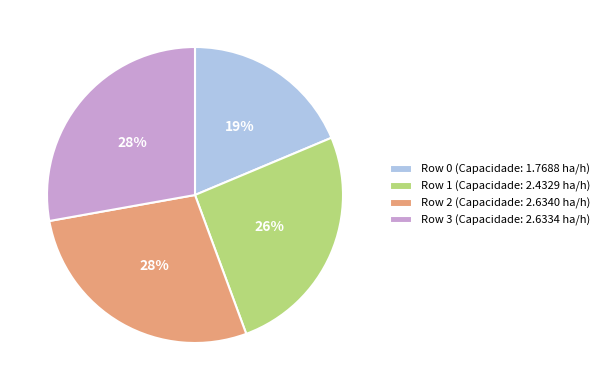

Does Row 0 (Capacidade: 1.7688 ha/h) represent more than half of the total?

No